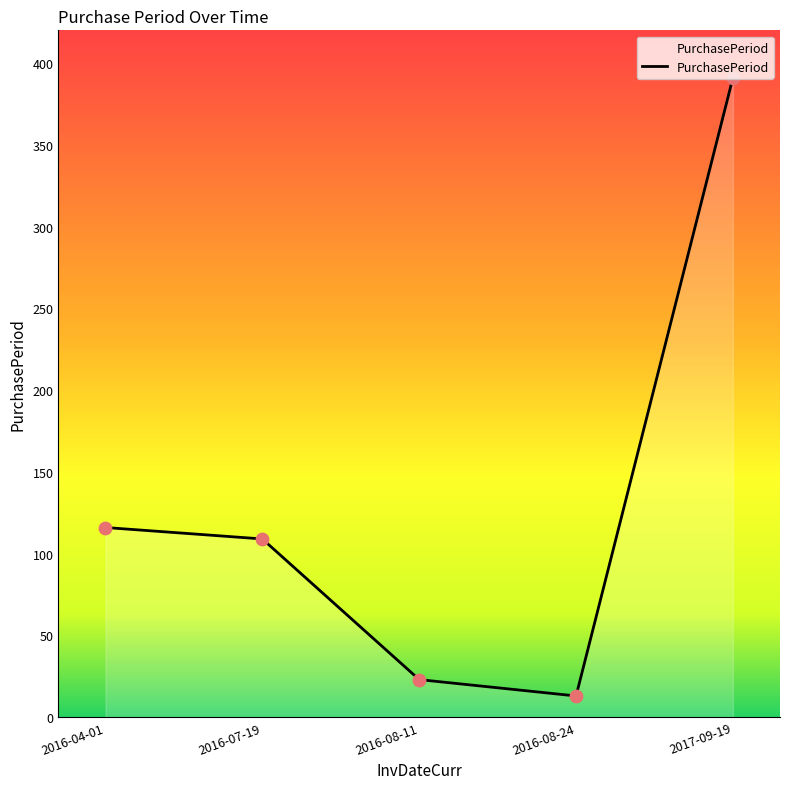

What is the ratio of the value at 2016-07-19 to the value at 2017-09-19?

0.3